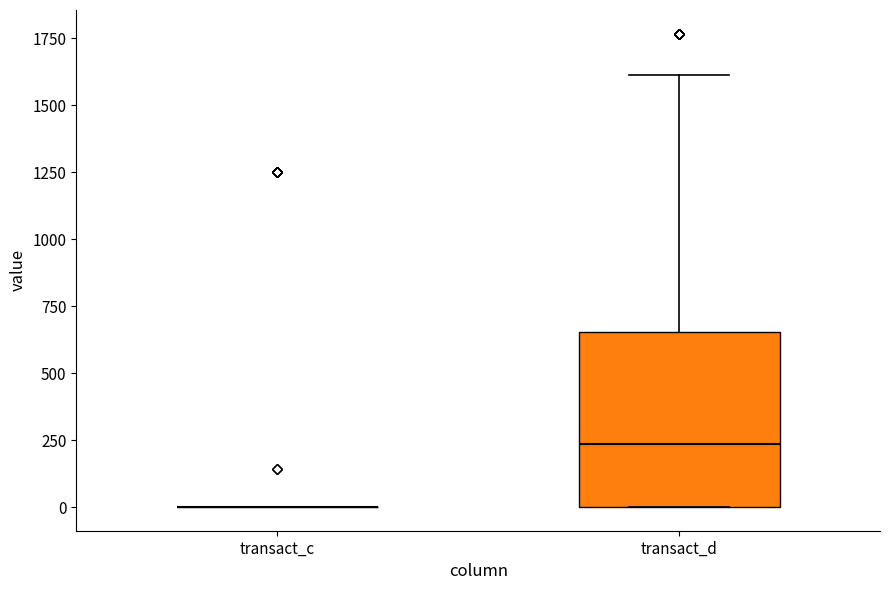

Which box is the tallest, from its lower edge to its upper edge?

transact_d